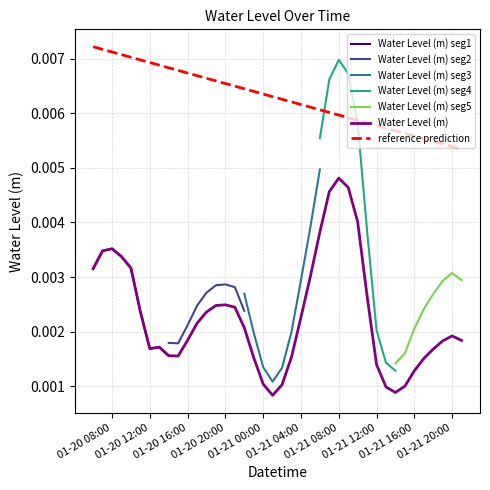

True or false: reference prediction and Water Level (m) intersect in this chart.

False